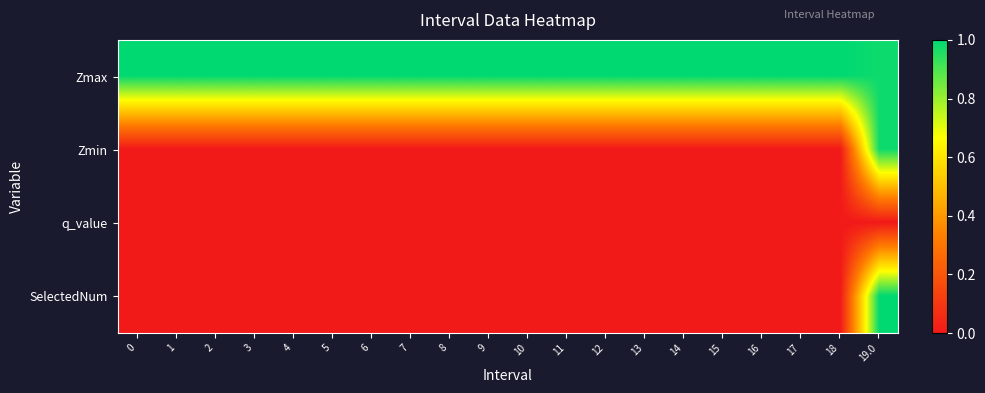

Which has a higher value, 12 or 18?

12